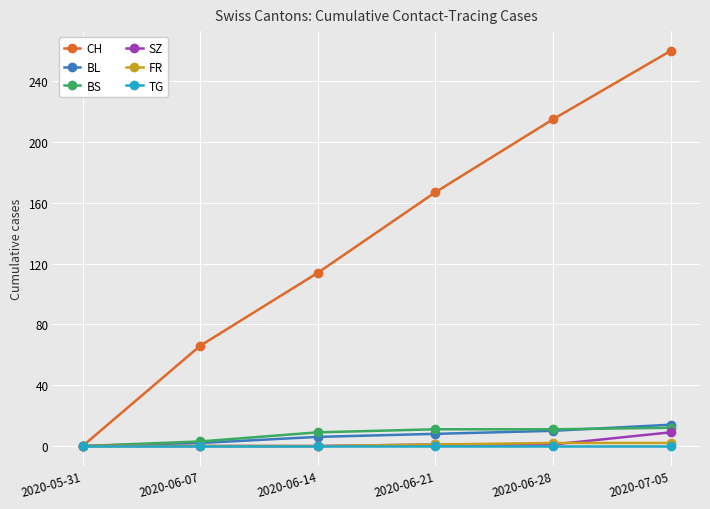

What is the greatest value displayed?

260